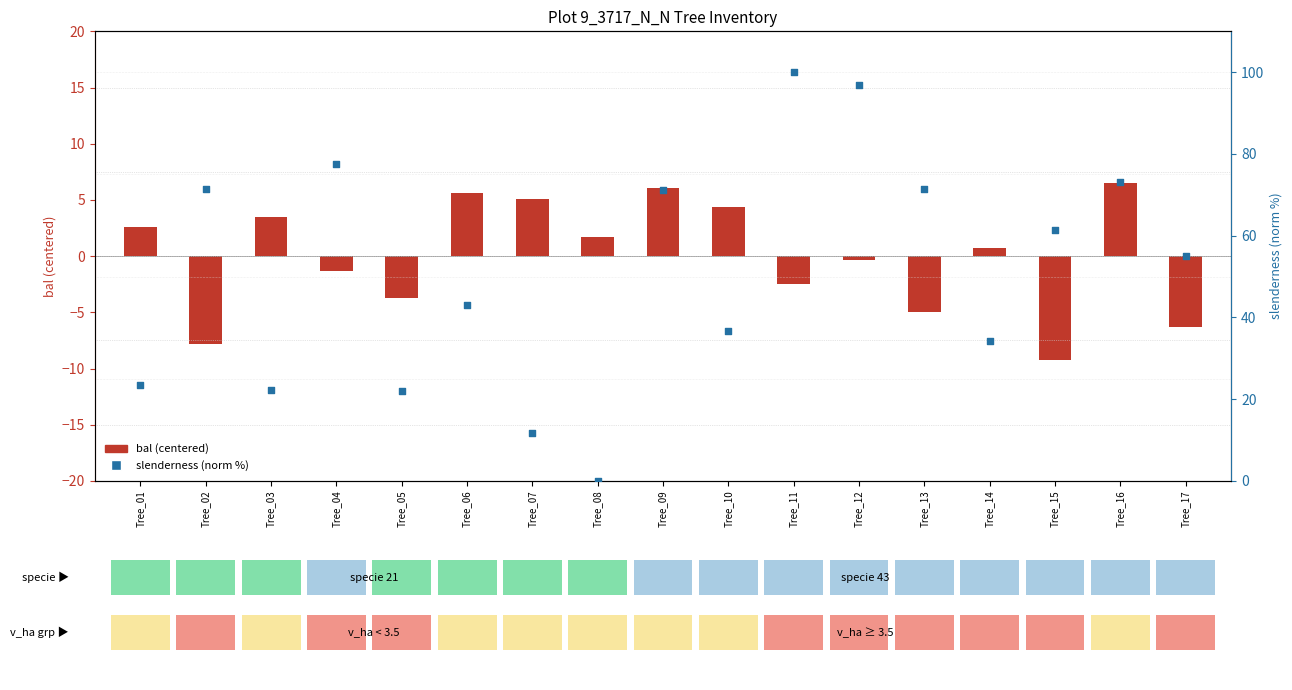

Which series has the widest spread of Y values?

slenderness (norm %)